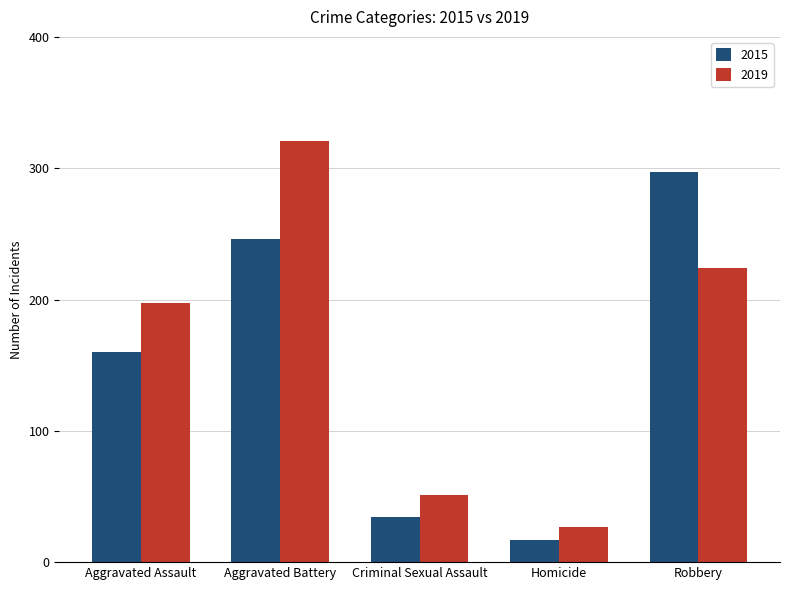

What is the greatest value displayed?

321